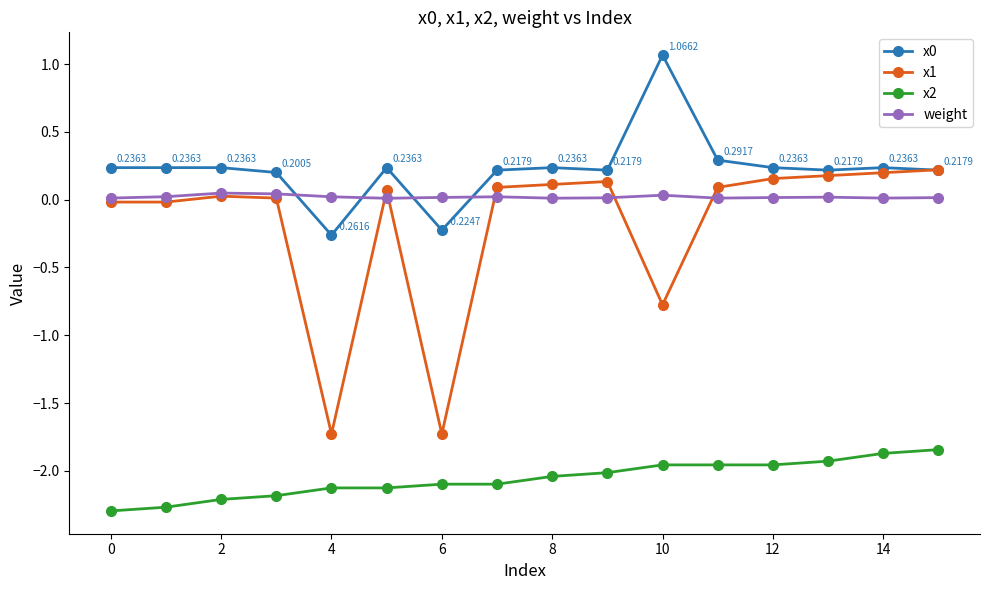

What is the difference between the maximum and minimum values in the x0 series?

1.3